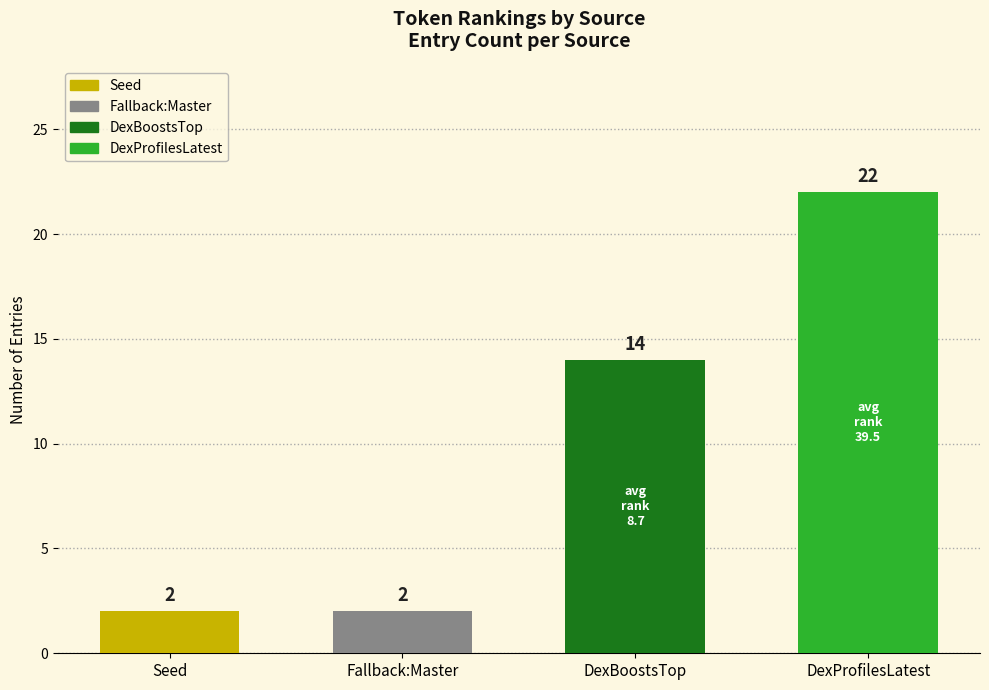

What is the average value?

10